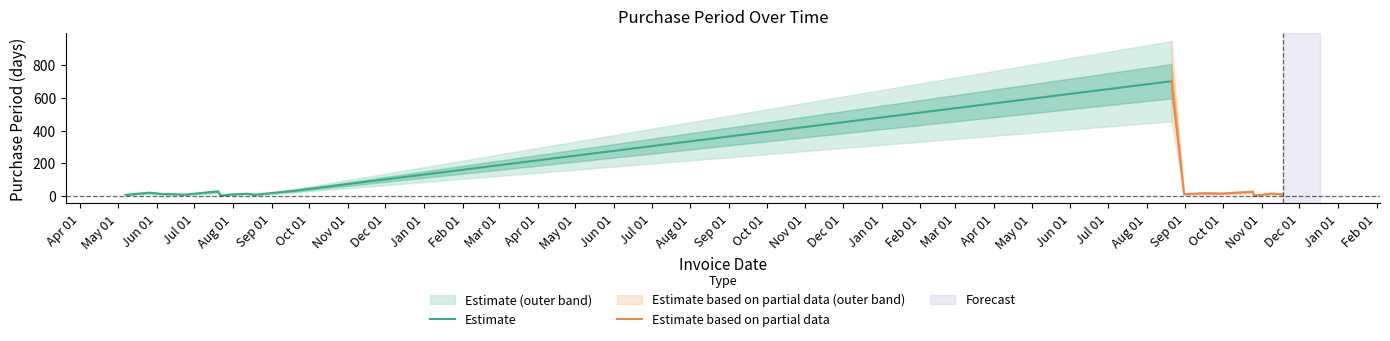

Which category has the highest value across all series?

2017-08-21